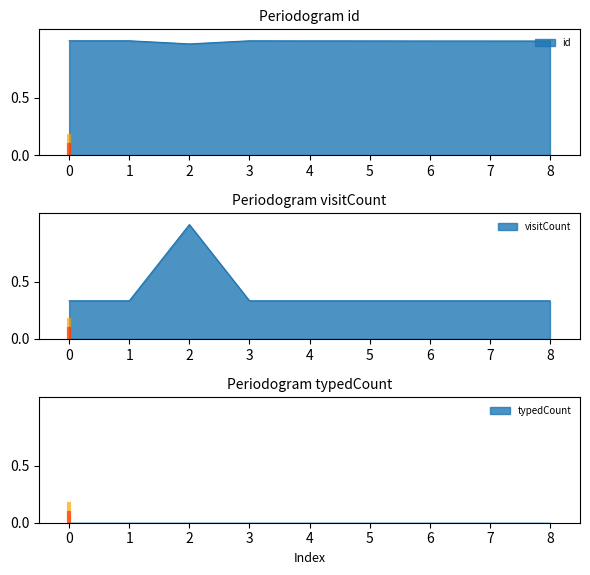

Which series has the widest spread of values?

visitCount